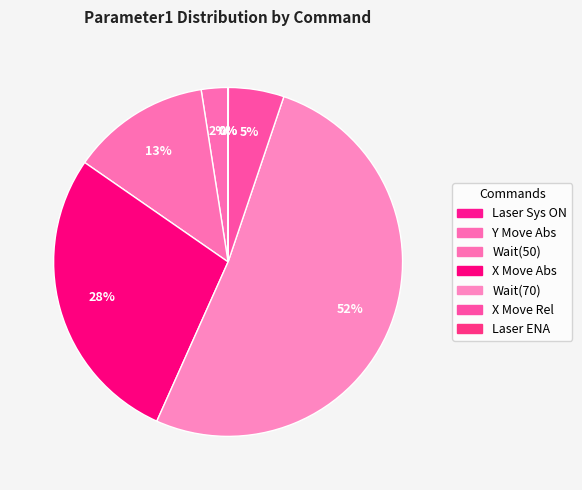

True or false: Y Move Abs accounts for 2% of the total.

True